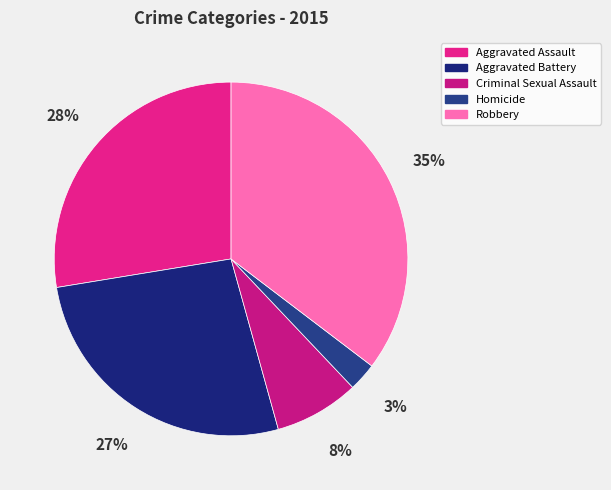

Does Robbery represent more than half of the total?

No